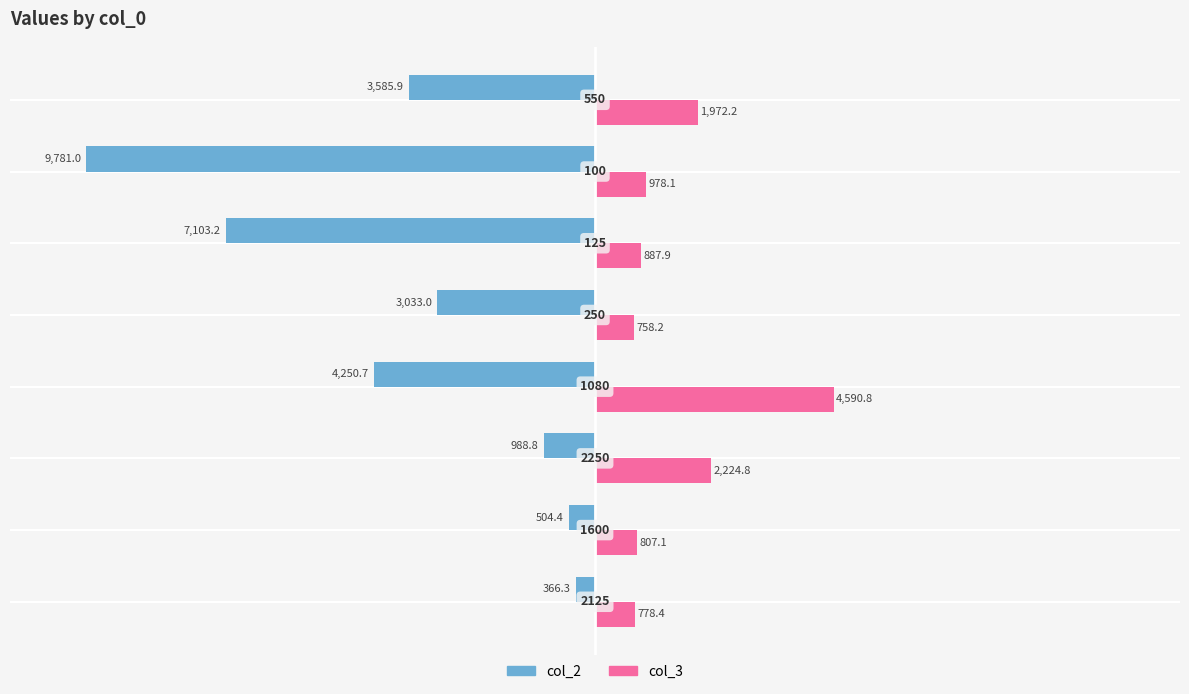

What are all the series names shown in the legend?

col_2, col_3